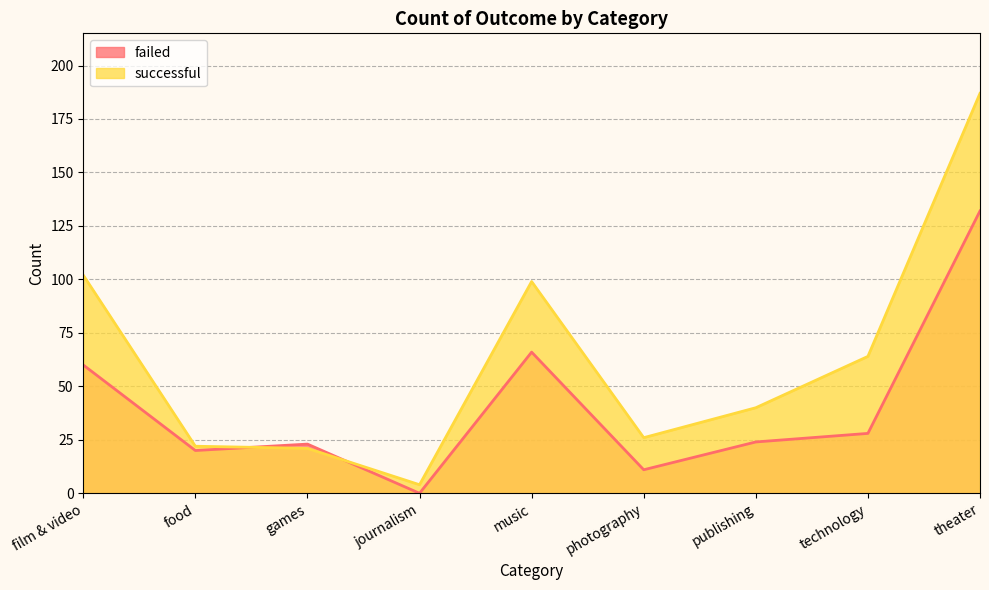

What is the label of the 9th point from the right?

film & video